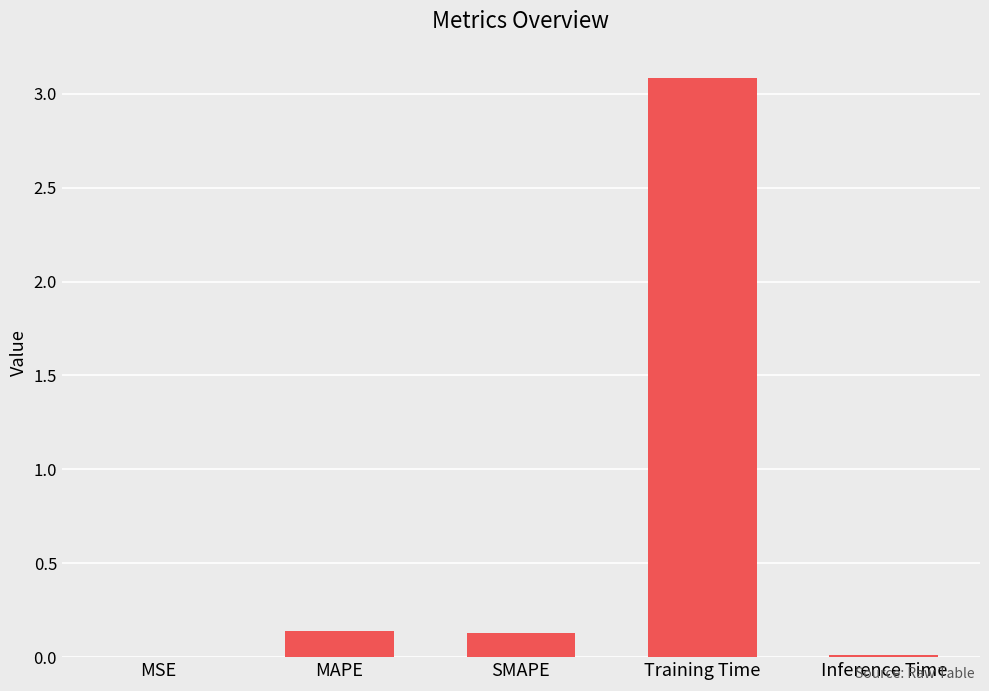

Are the bars horizontal?

No